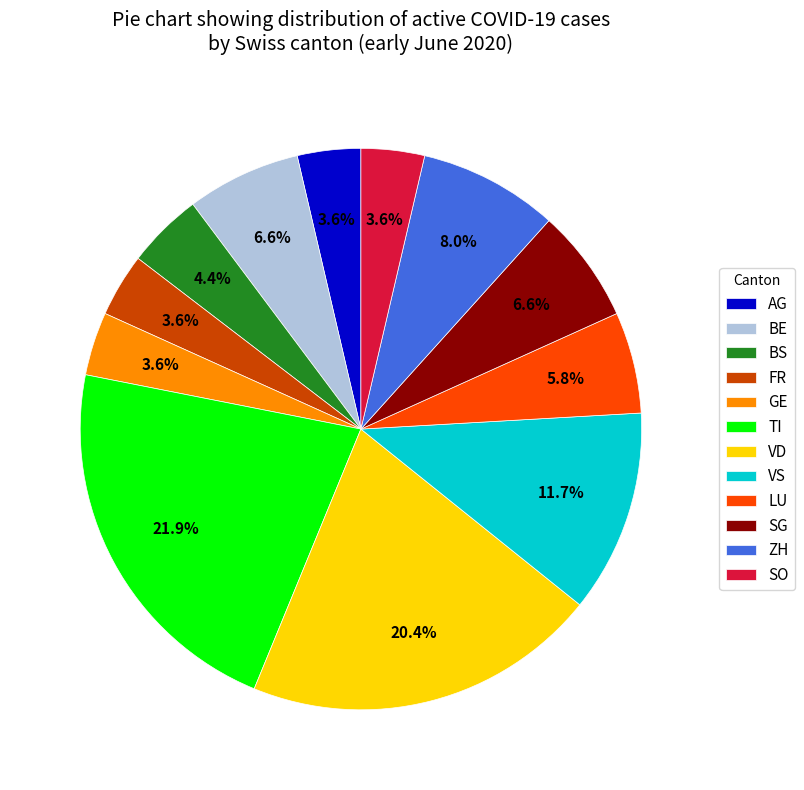

Does ZH represent more than half of the total?

No